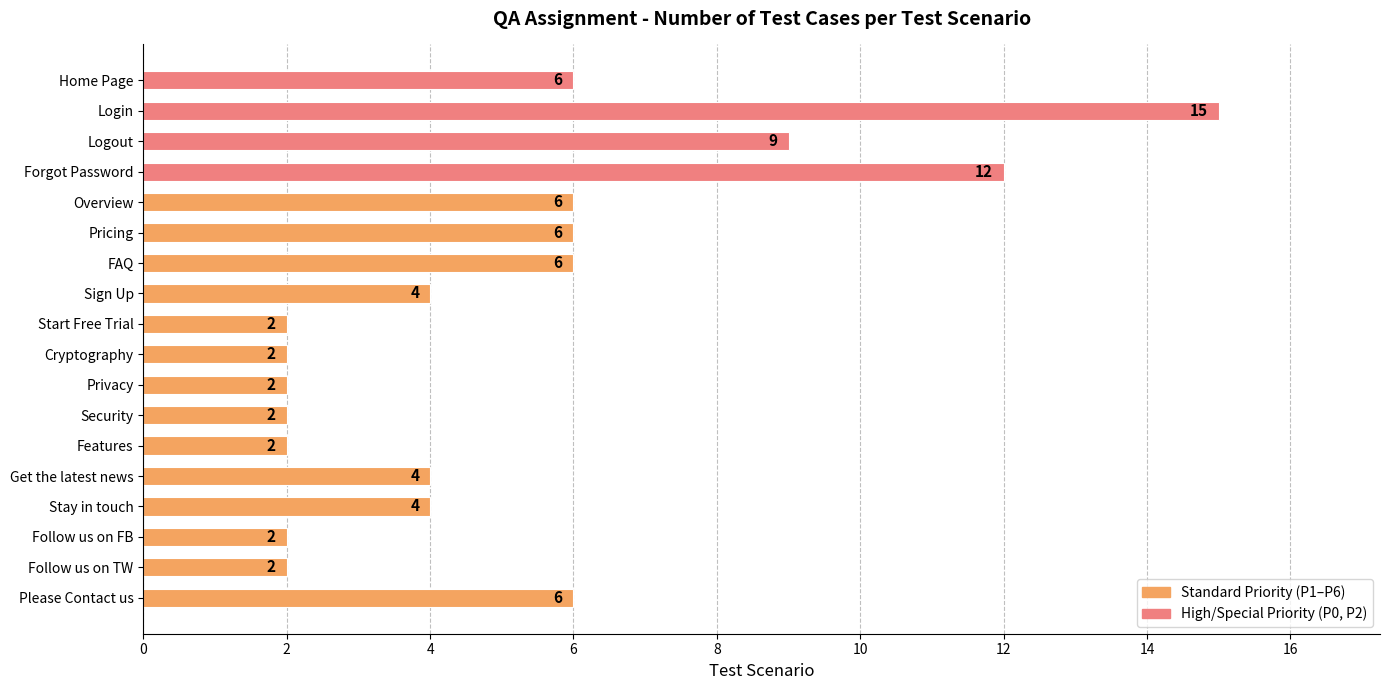

The value at Follow us on TW is 2. True or false?

True